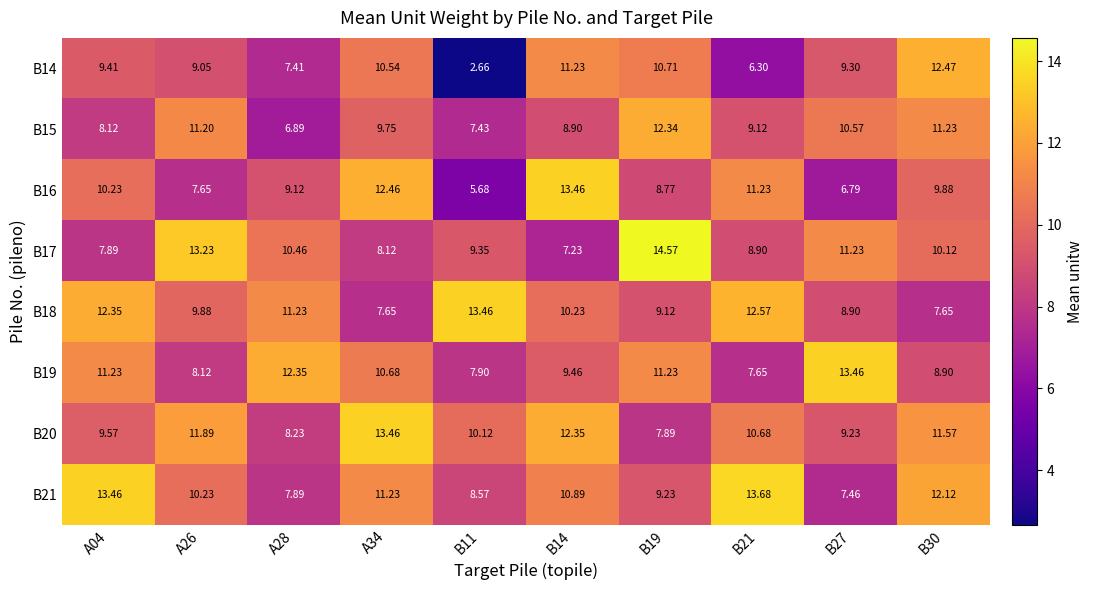

Is the value of B14 at B14 greater than the value of B17 at A34?

Yes